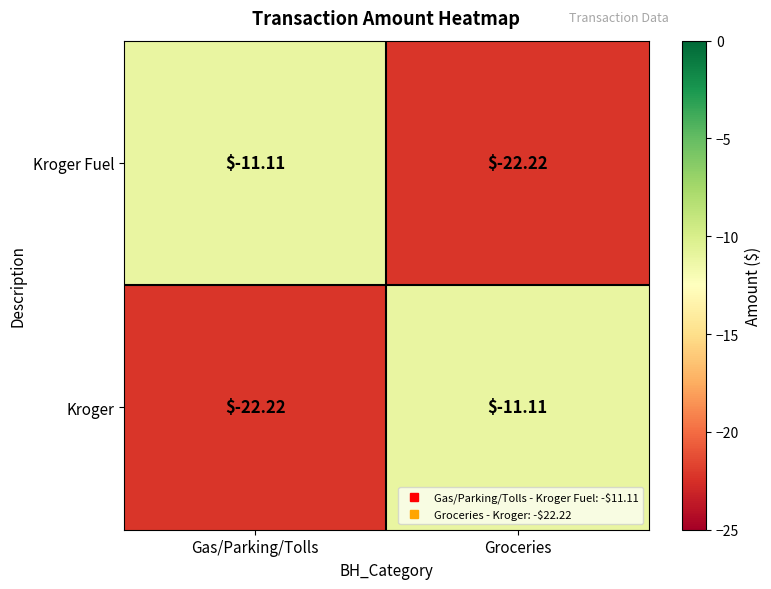

What is the total value across all series at Groceries?

-33.3